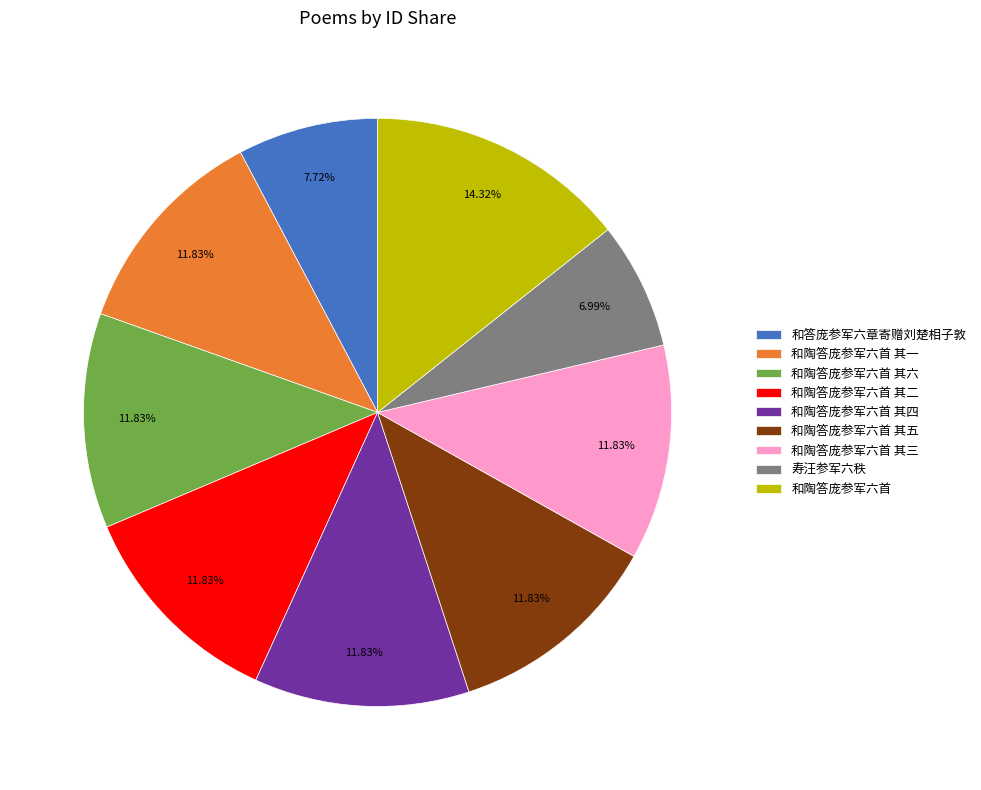

Is there a majority slice in this chart?

No